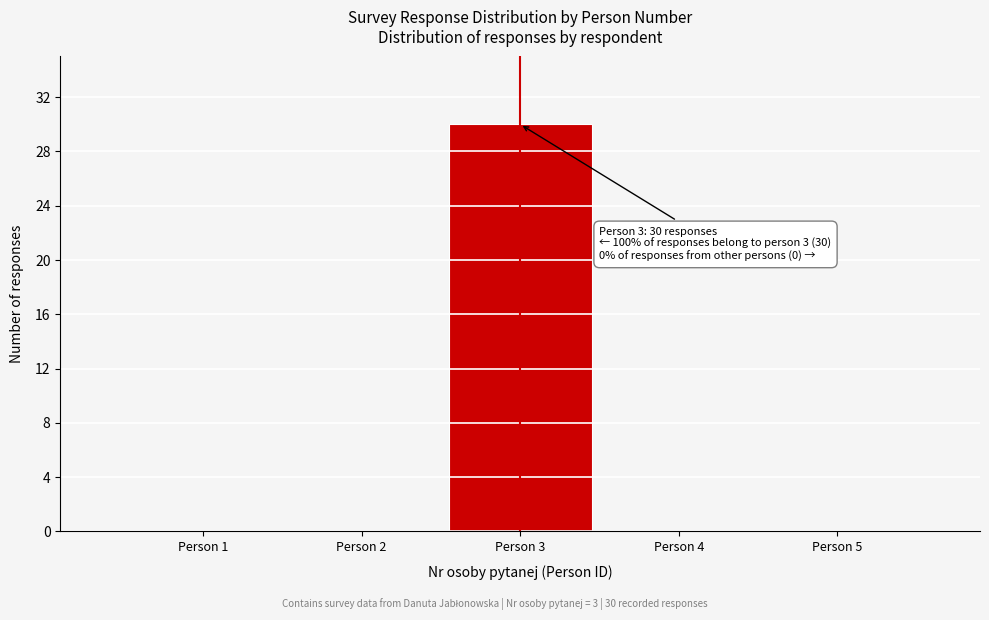

Reading left to right, transcribe all the data shown in this chart.

Person 1=0	Person 2=0	Person 3=30	Person 4=0	Person 5=0